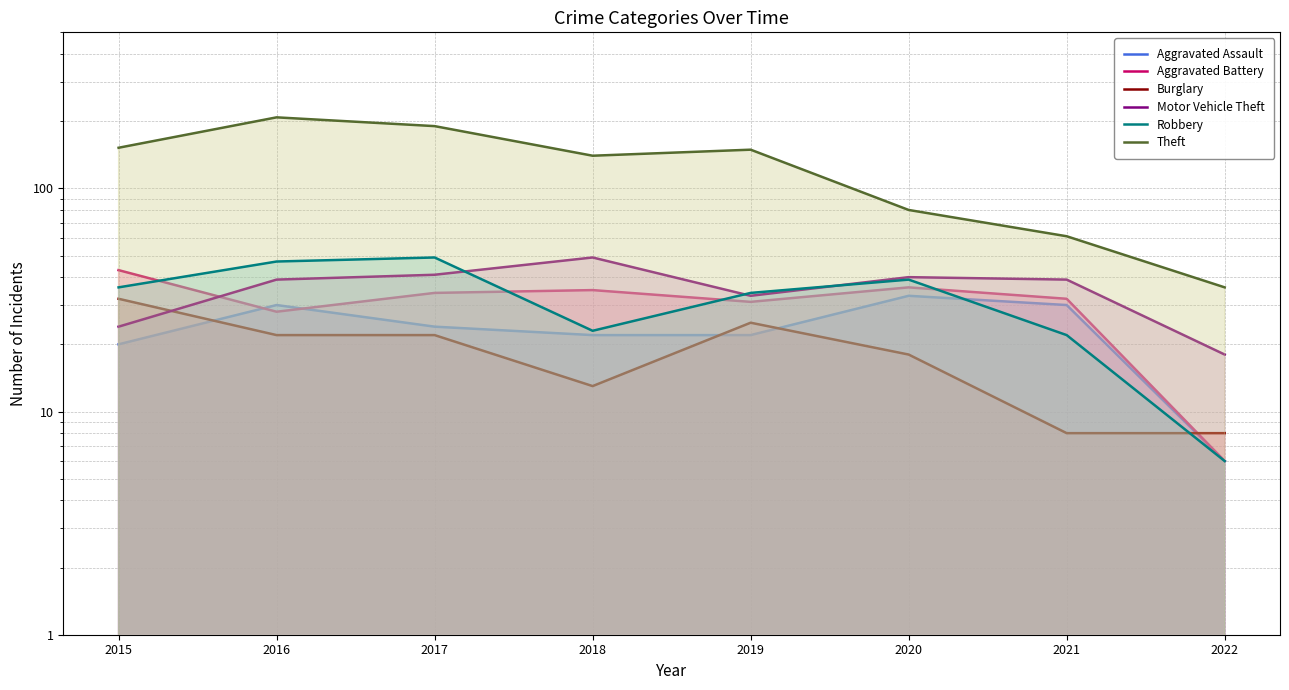

Is it true that Aggravated Battery equals 9 at 2016?

False